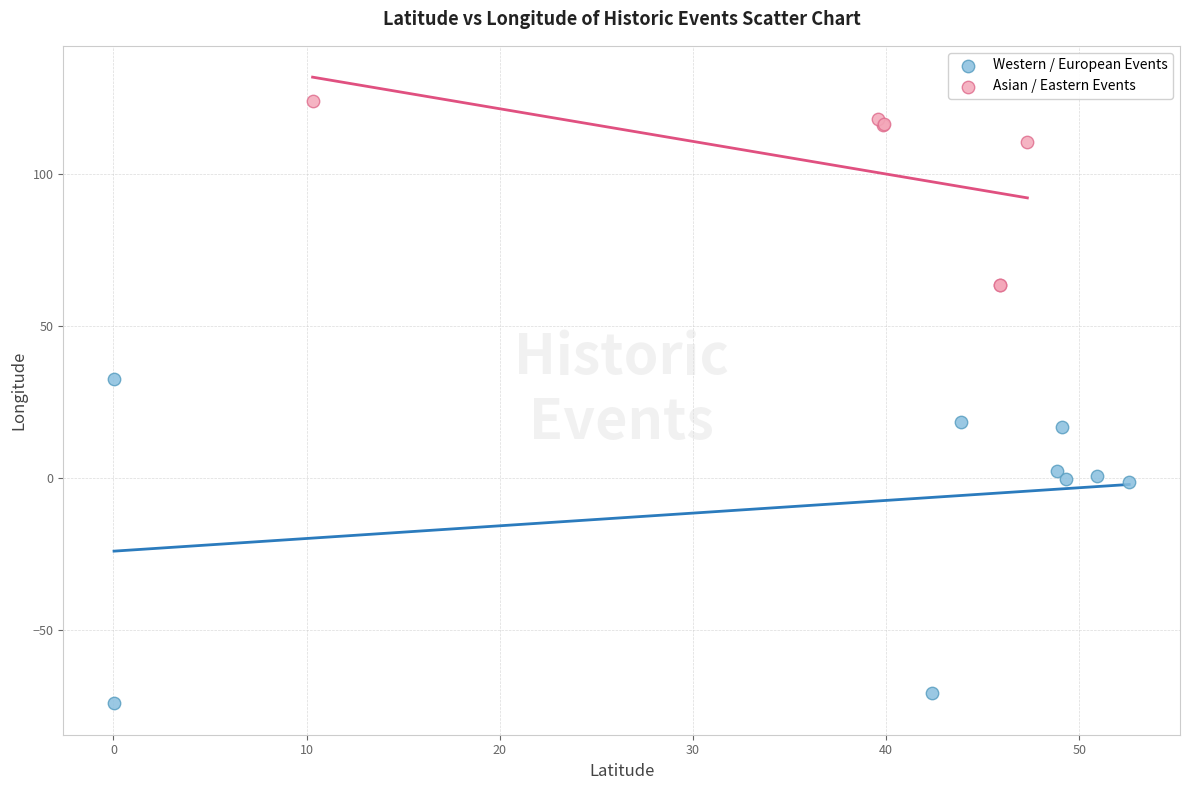

What are all the series names shown in the legend?

Western / European Events, Asian / Eastern Events